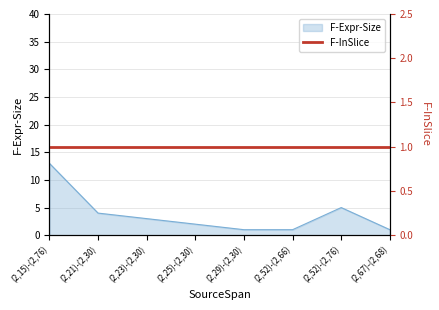

At which label does the data first exceed 3?

(2,15)-(2,76)